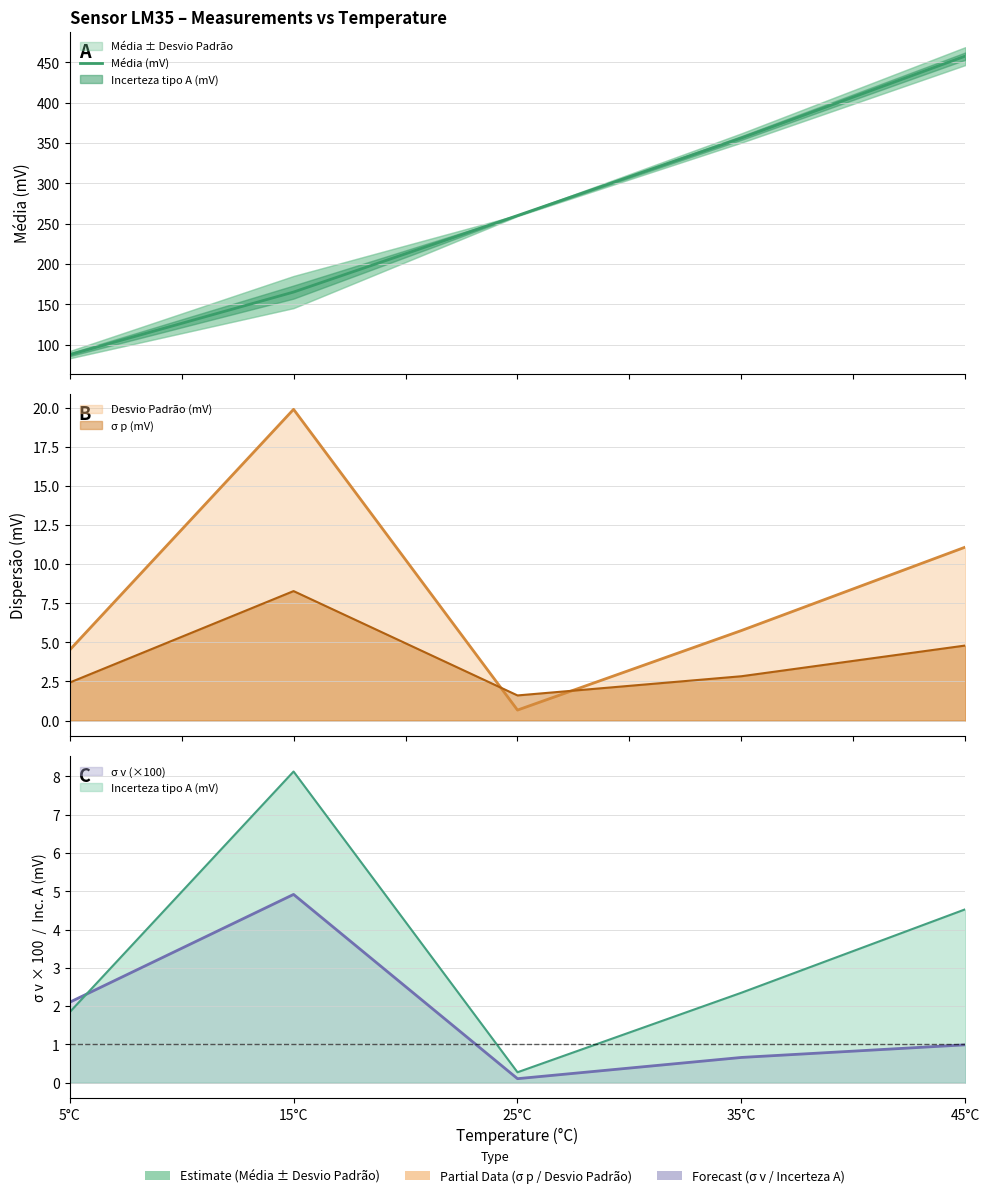

What is the label of the 4th point from the left?

35°C